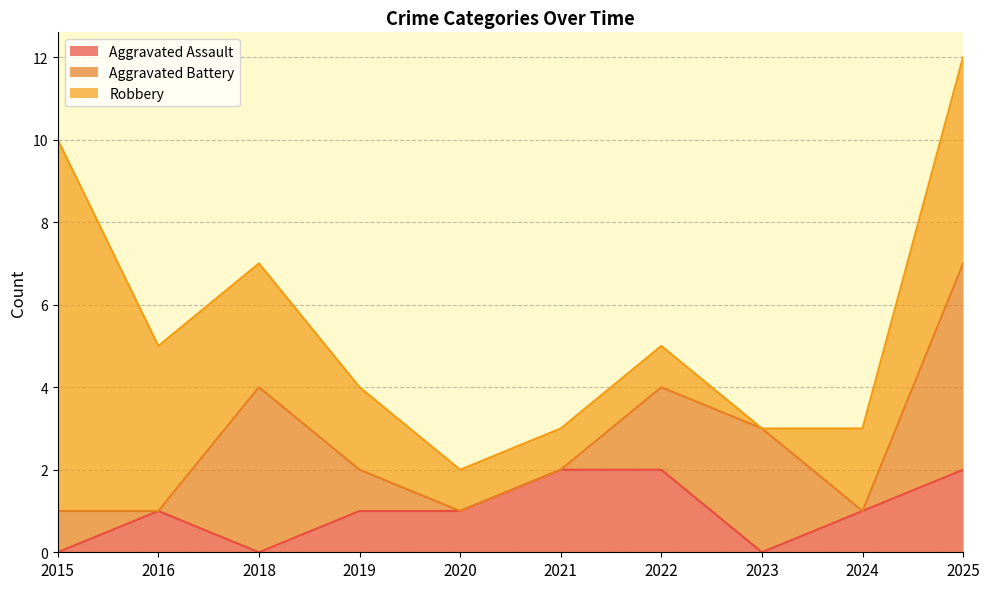

Reading left to right, extract all data points from this chart.

Aggravated Assault: 0	1	0	1	1	2	2	0	1	2
Aggravated Battery: 1	0	4	1	0	0	2	3	0	5
Robbery: 9	4	3	2	1	1	1	0	2	5